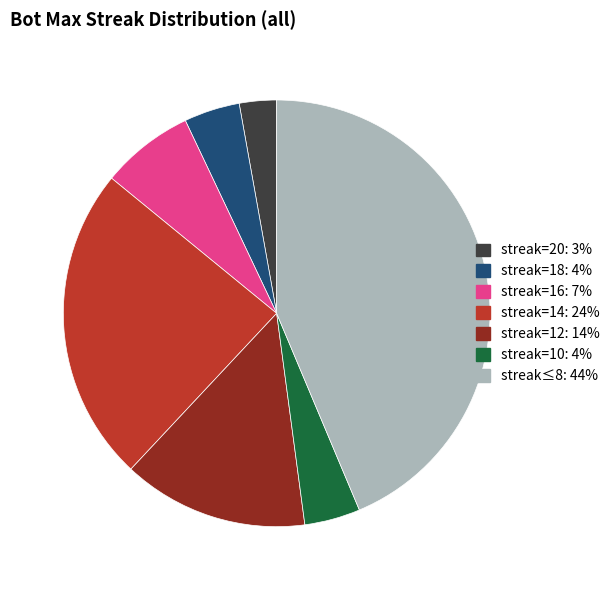

How many segments does this pie chart have?

7